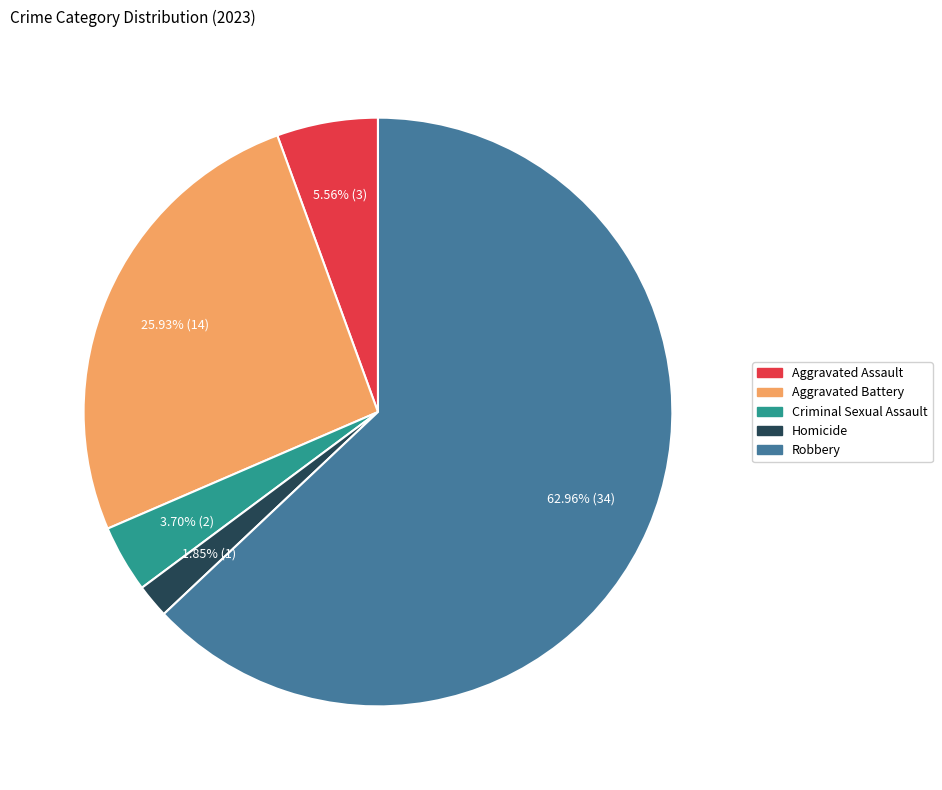

Is there any slice that represents more than half of the pie?

Yes